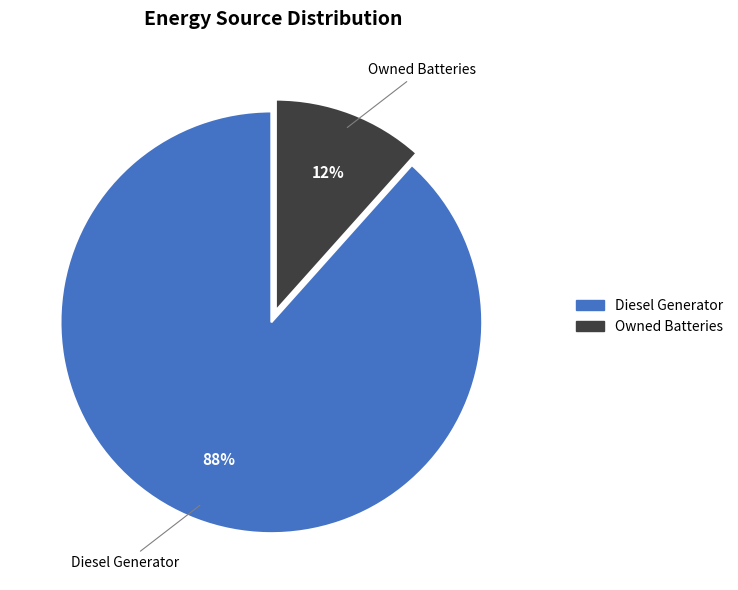

Which has a higher value, Owned Batteries or Diesel Generator?

Diesel Generator